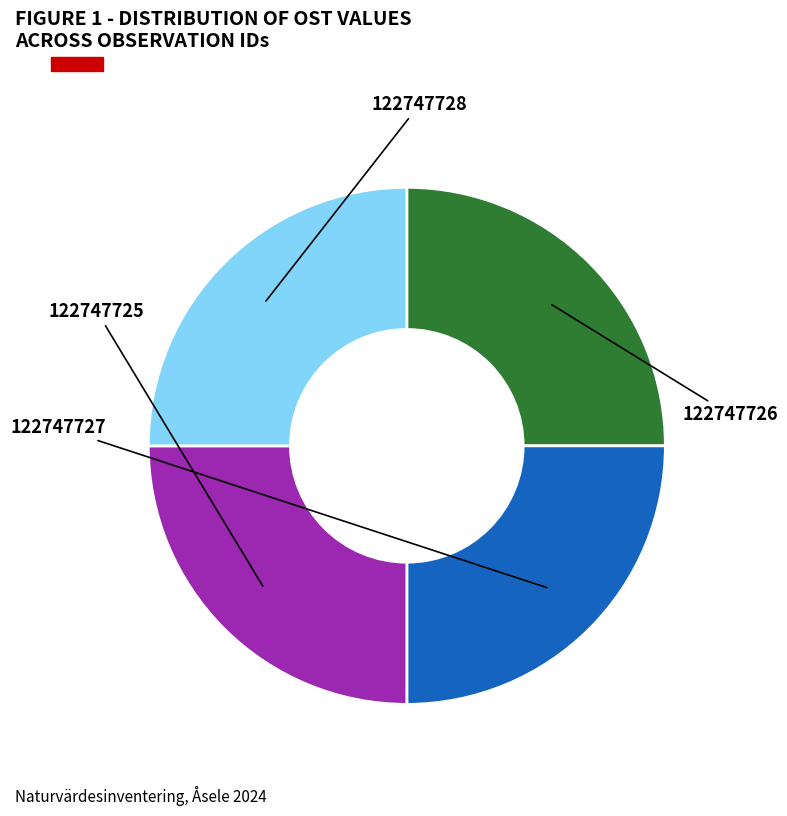

How many slices are in this pie chart?

4